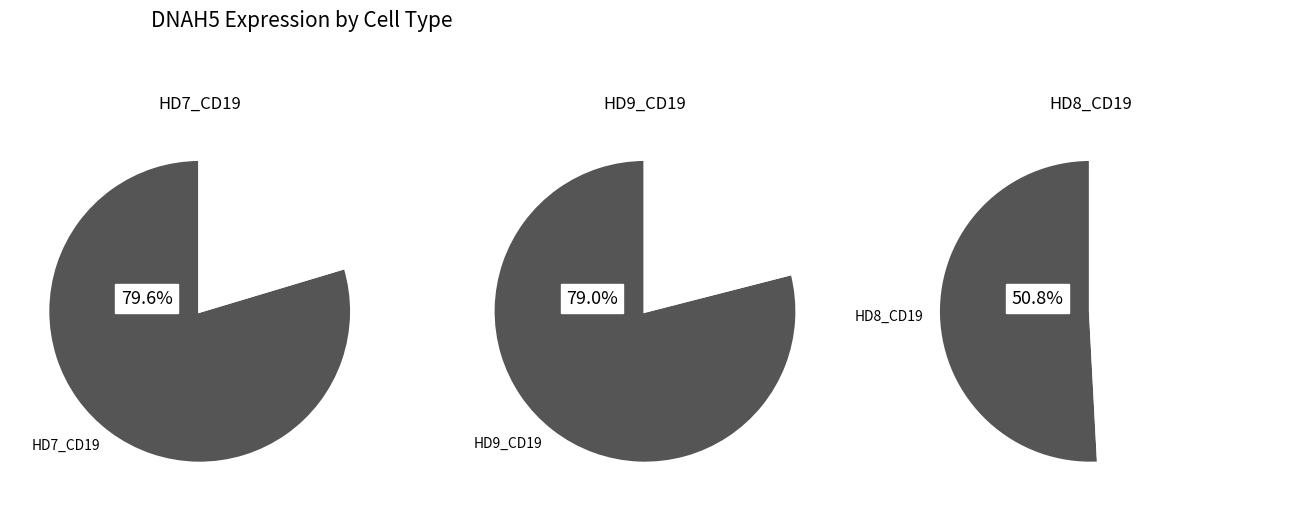

Does any single category account for the majority?

Yes